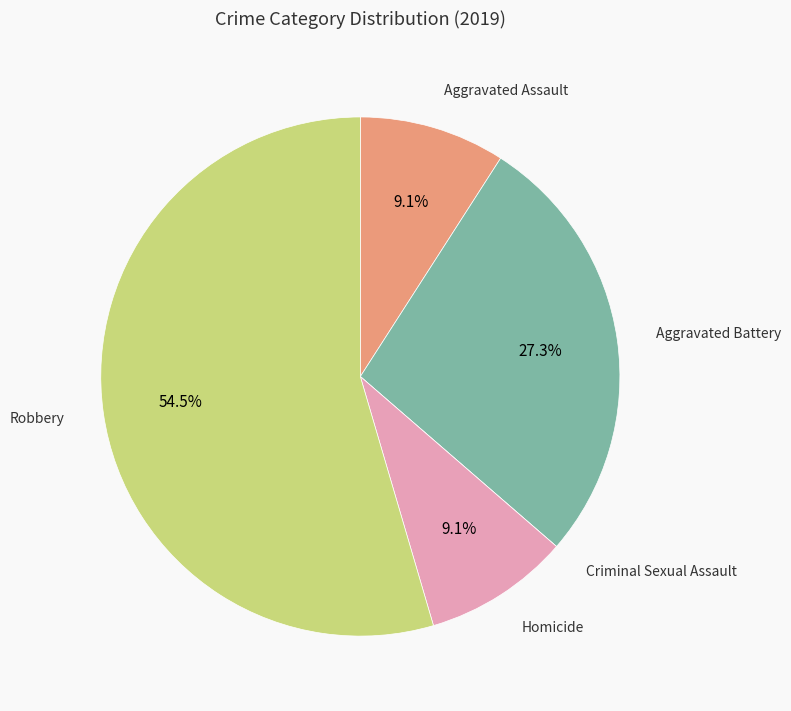

What is the ratio of the value at Aggravated Battery to the value at Homicide?

3.0